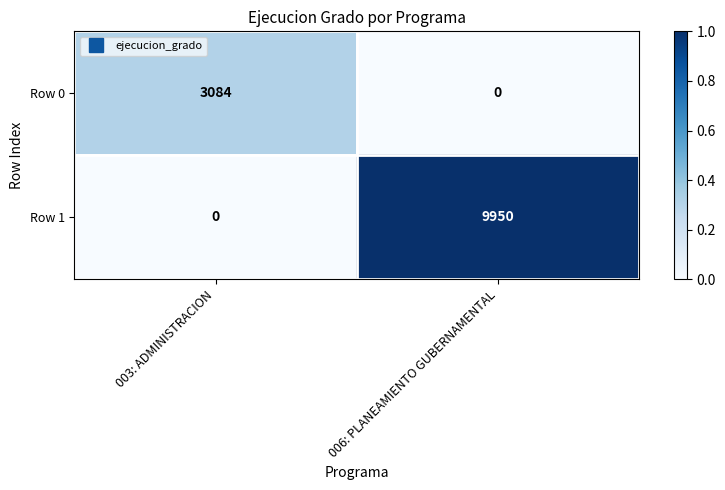

Reading right to left, what are all the values shown in this chart?

Row 0: 006: PLANEAMIENTO GUBERNAMENTAL=0	003: ADMINISTRACION=3084
Row 1: 006: PLANEAMIENTO GUBERNAMENTAL=9950	003: ADMINISTRACION=0